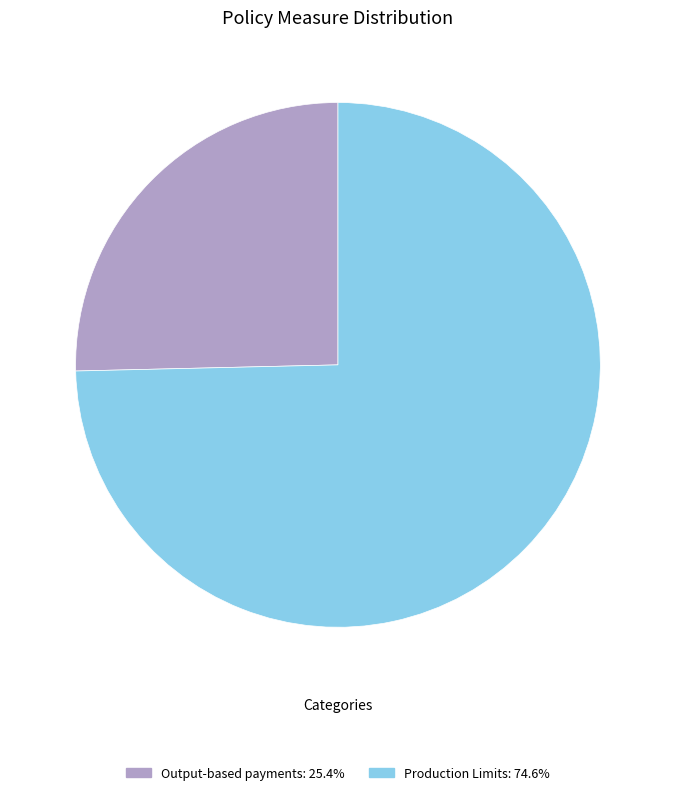

Do Output-based payments: 25.4% and Production Limits: 74.6% together represent more than half of the pie?

Yes